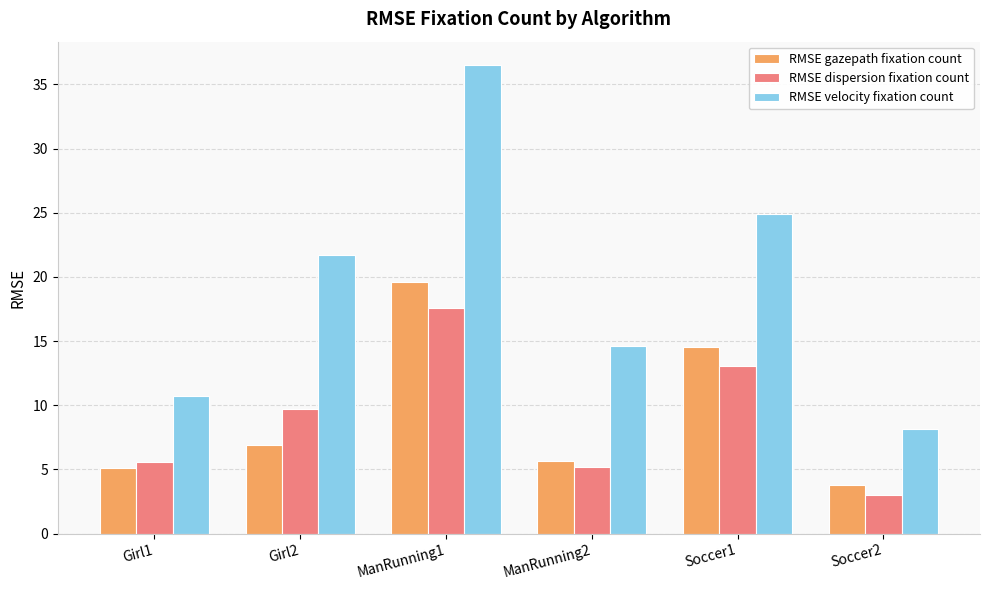

What is the label of the 5th bar from the left?

Soccer1